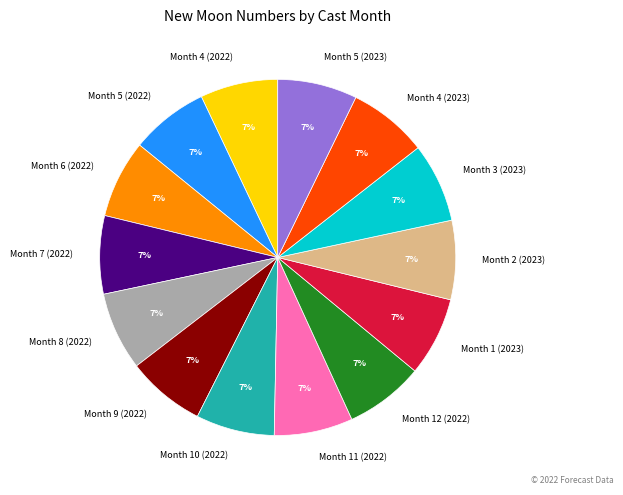

Is Month 7 (2022) the majority of the pie?

No